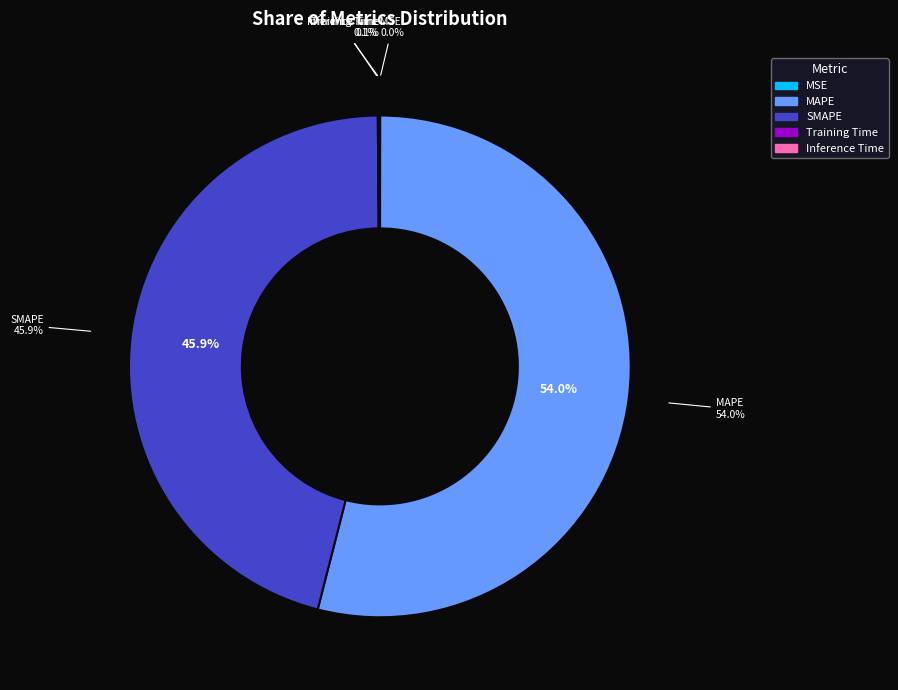

Is it true that Inference Time is 6% of the pie?

False